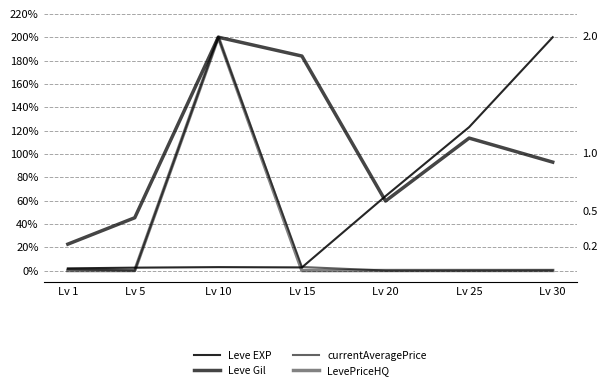

Reading left to right, transcribe all the data shown in this chart.

Leve EXP: 1.9	2.5	2.9	2.7	63.8	122.9	200.0
Leve Gil: 22.6	45.3	200.0	183.8	59.6	113.5	92.9
currentAveragePrice: 1.0	0.0	200.0	3.0	0.0	0.1	0.2
LevePriceHQ: 0.0	0.0	200.0	0.0	0.0	0.0	0.0